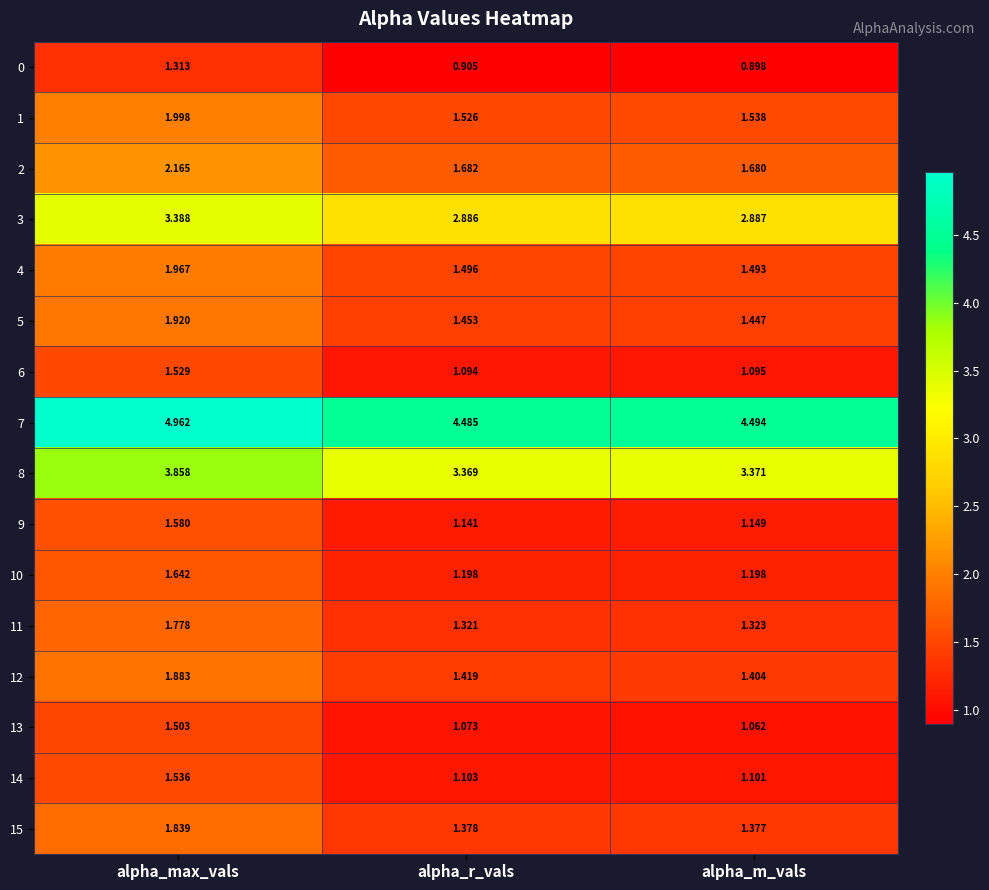

How many distinct data groups are displayed?

16